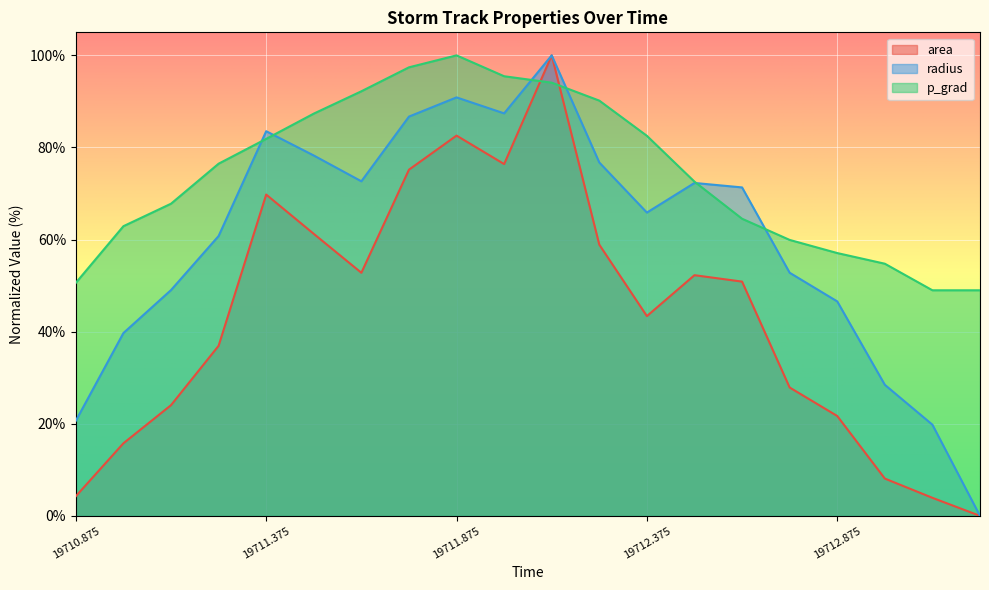

Reading left to right, transcribe all the data shown in this chart.

area: 4.3	15.8	24.0	36.9	69.8	61.2	52.8	75.2	82.6	76.4	100.0	58.9	43.4	52.3	50.9	27.9	21.7	8.1	3.9	0.0
radius: 20.7	39.7	49.0	60.8	83.5	78.3	72.7	86.7	90.9	87.4	100.0	76.7	65.9	72.3	71.3	52.8	46.6	28.5	19.8	0.0
p_grad: 50.6	62.9	67.8	76.5	81.9	87.3	92.2	97.4	100.0	95.5	94.1	90.2	82.5	72.6	64.5	59.9	57.1	54.8	49.0	49.0